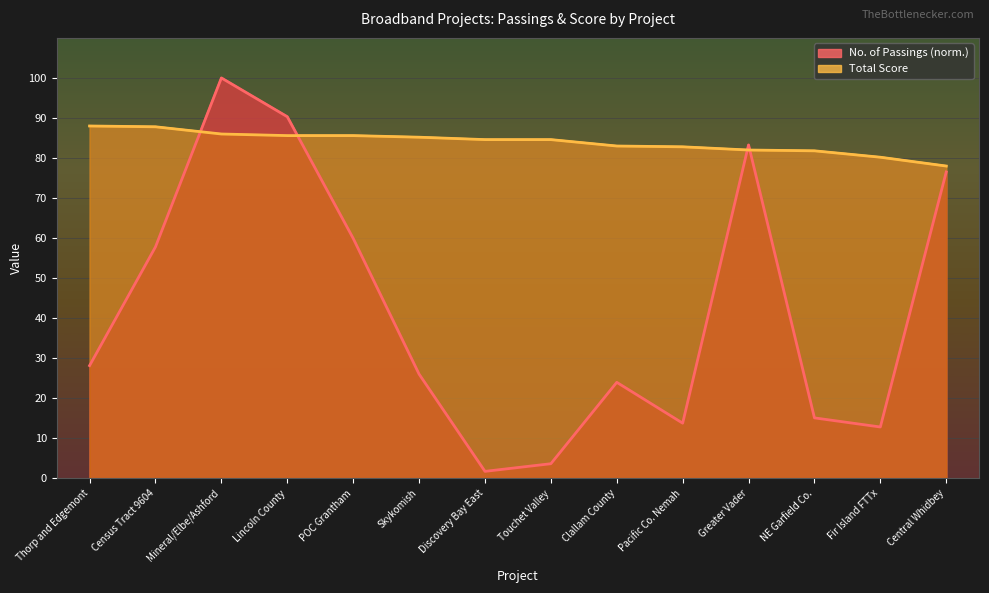

Count the number of data series in this chart.

2